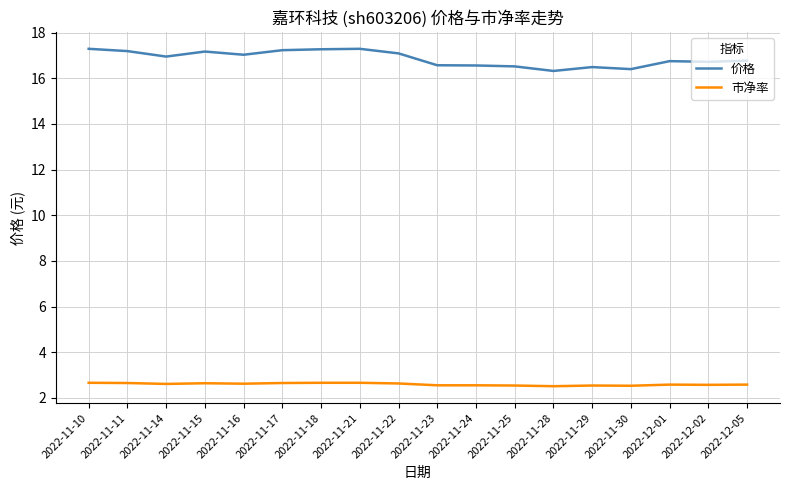

Count the 市净率 values in the range 2 to 3.

18